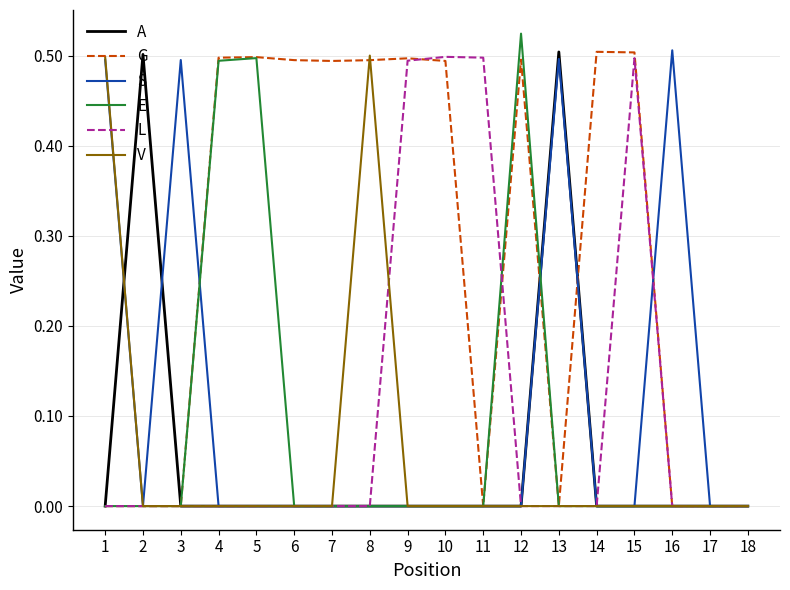

The value of E at 9 is 0.0. True or false?

True